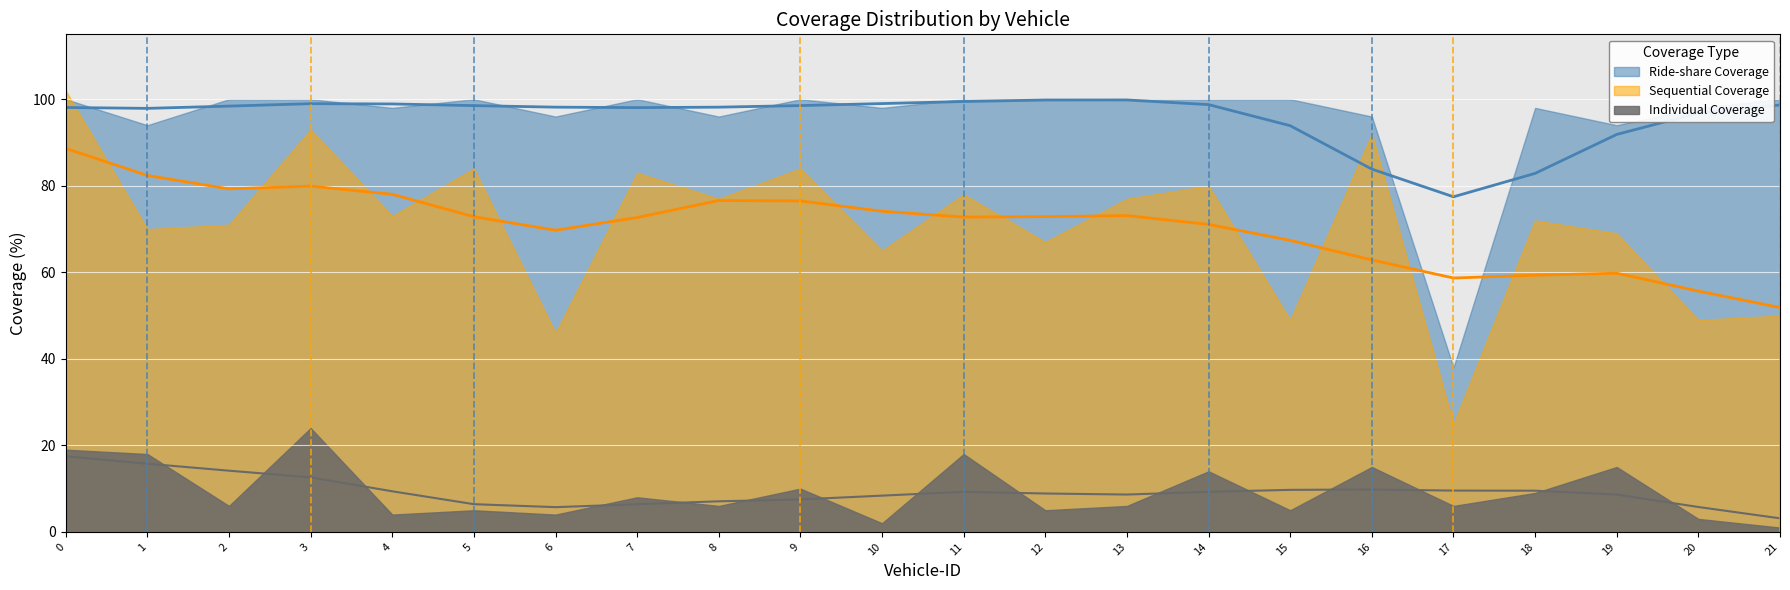

What is the lowest value of the Sequential Coverage series?

25